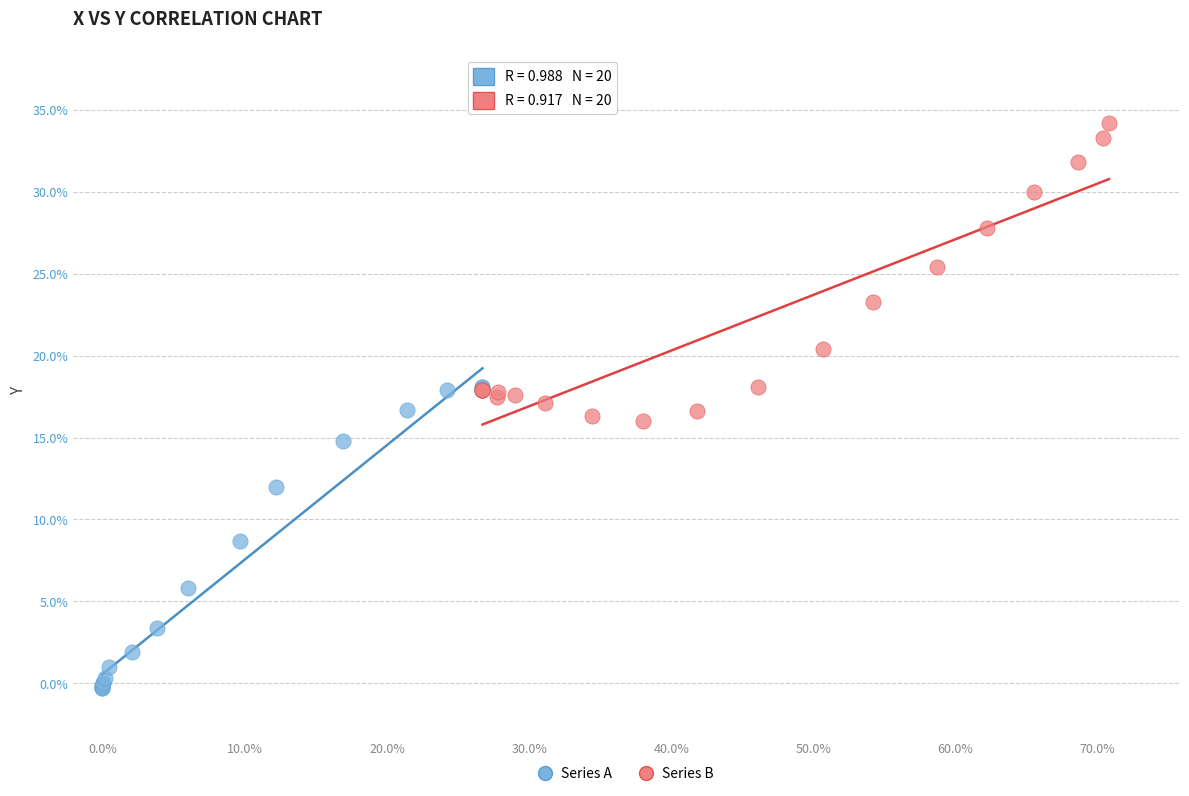

Which series reaches the minimum Y coordinate?

Series A